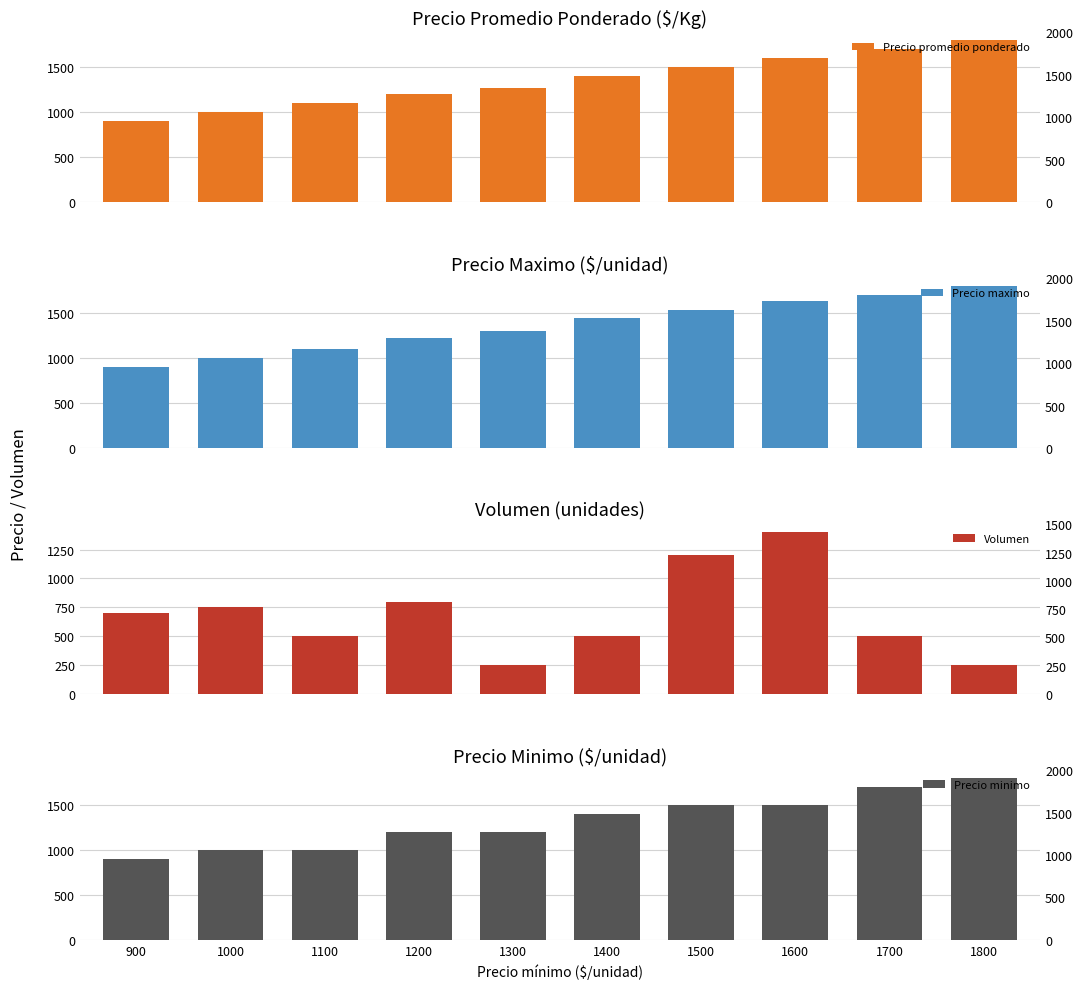

The Precio maximo series shows 900 at 900. True or false?

True